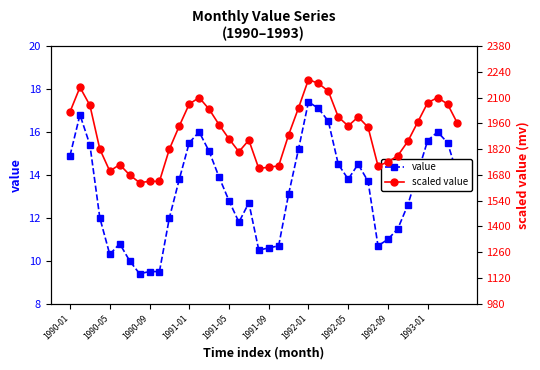

True or false: scaled value and value intersect in this chart.

False